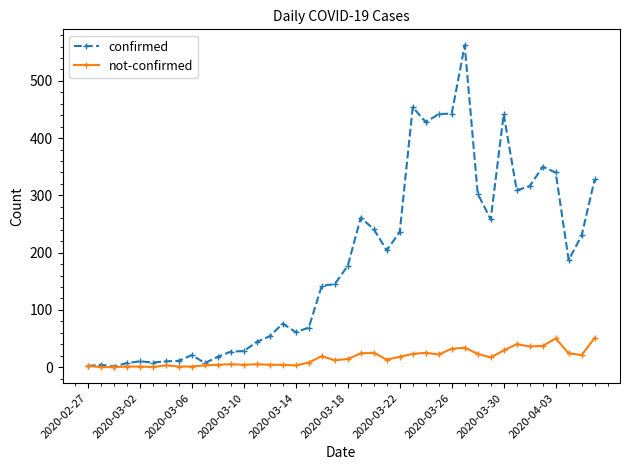

Rank the series by their average value, from highest to lowest.

confirmed, not-confirmed